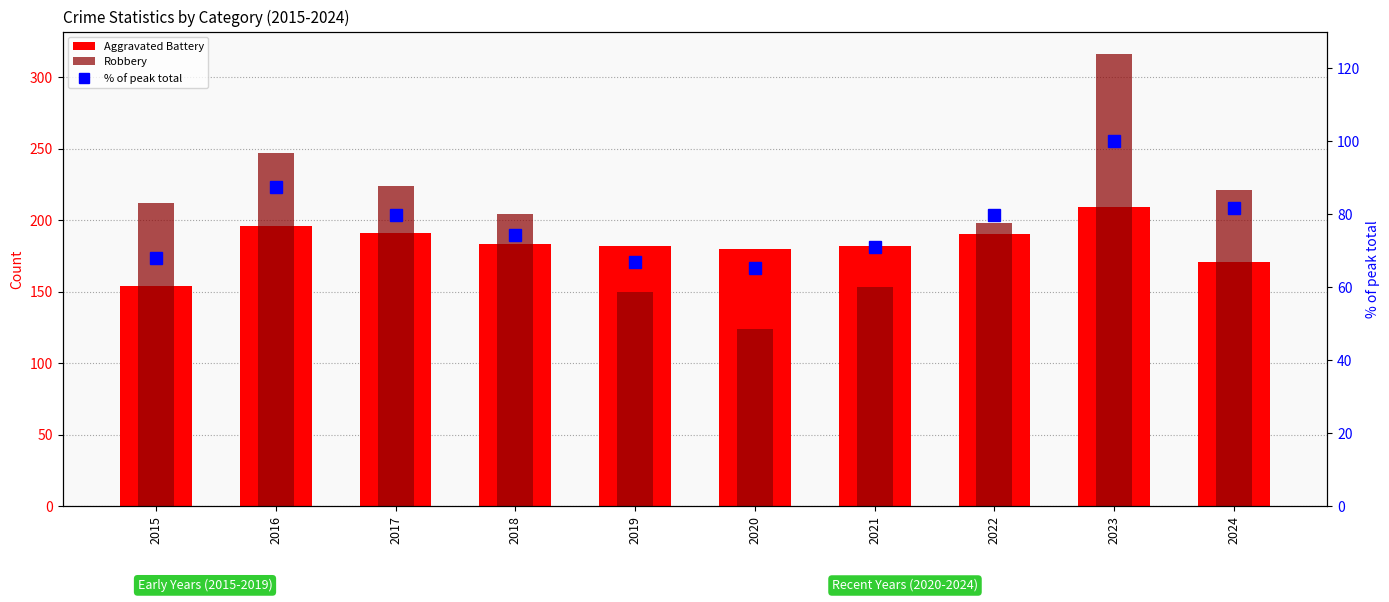

What is the total value across all series at 2024?

473.6